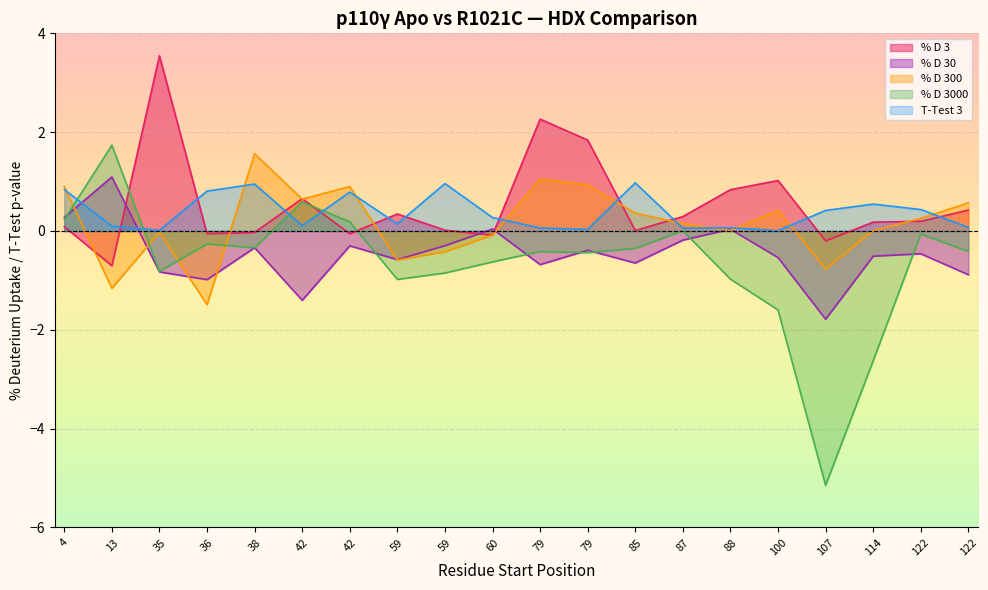

What is the difference between the % D 30 values at 36 and 60?

1.0